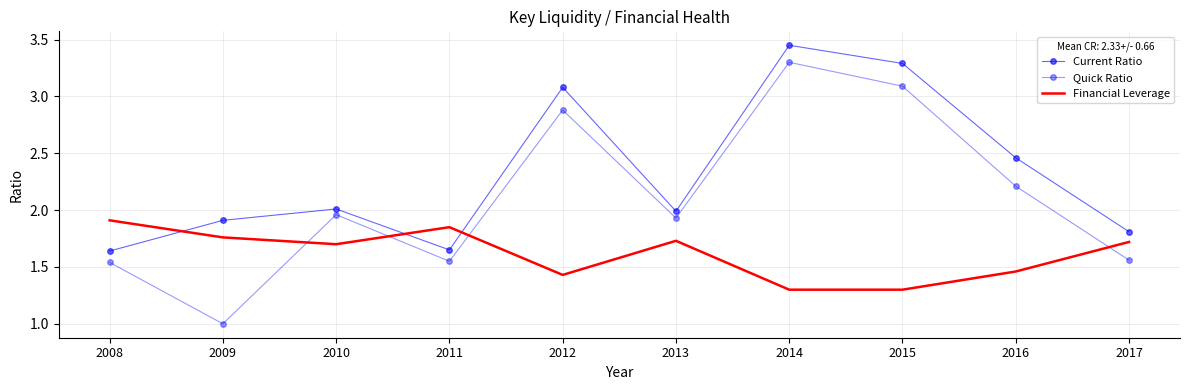

Reading left to right, transcribe all the data shown in this chart.

Current Ratio: 1.6	1.9	2.0	1.6	3.1	2.0	3.5	3.3	2.5	1.8
Quick Ratio: 1.5	1.0	2.0	1.6	2.9	1.9	3.3	3.1	2.2	1.6
Financial Leverage: 1.9	1.8	1.7	1.9	1.4	1.7	1.3	1.3	1.5	1.7